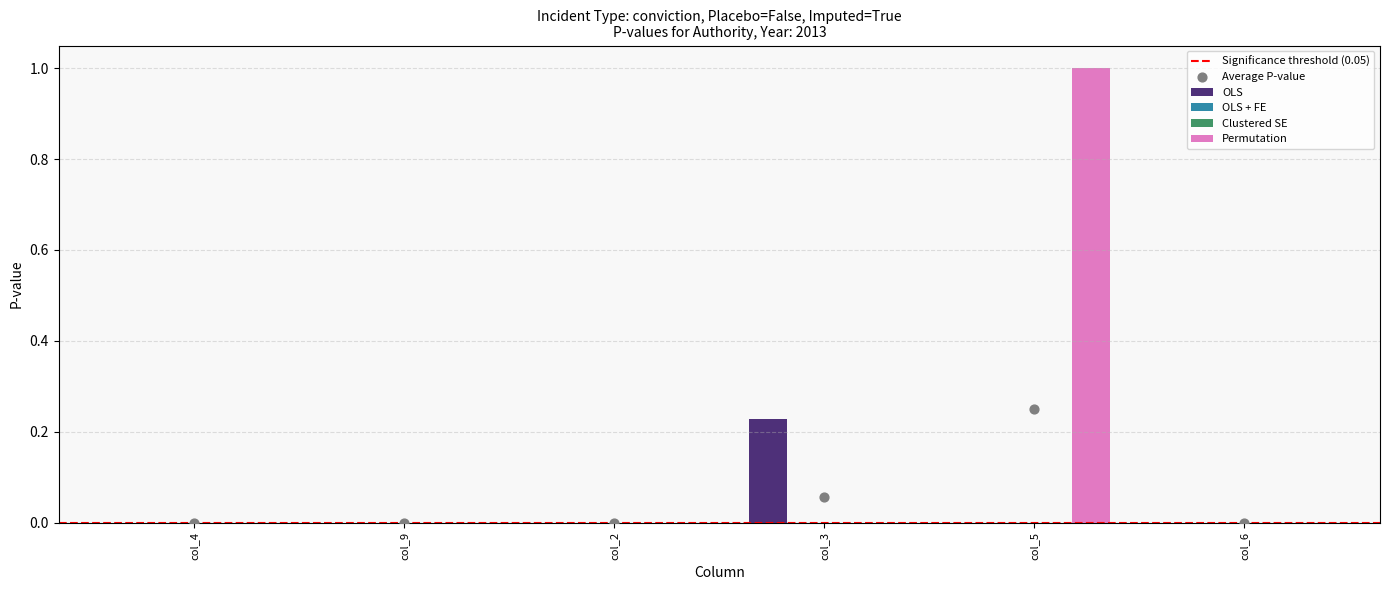

Is the value of OLS at col_5 greater than the value of Permutation at col_9?

No